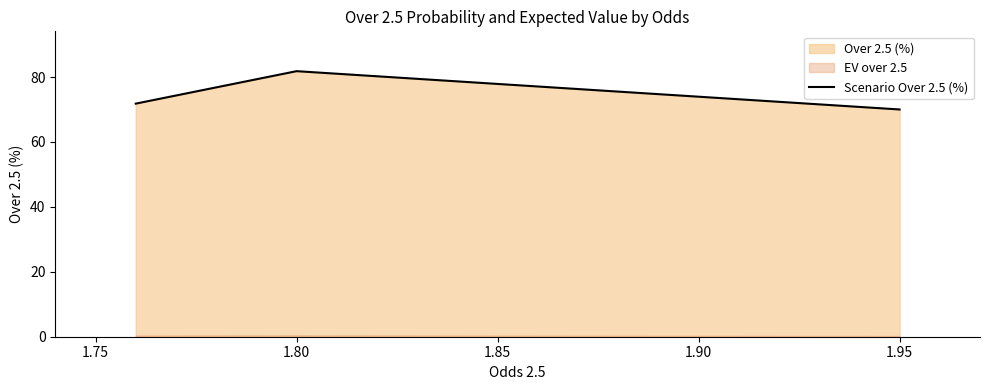

The value of Scenario Over 2.5 (%) at 1.95 is 20.0. True or false?

False